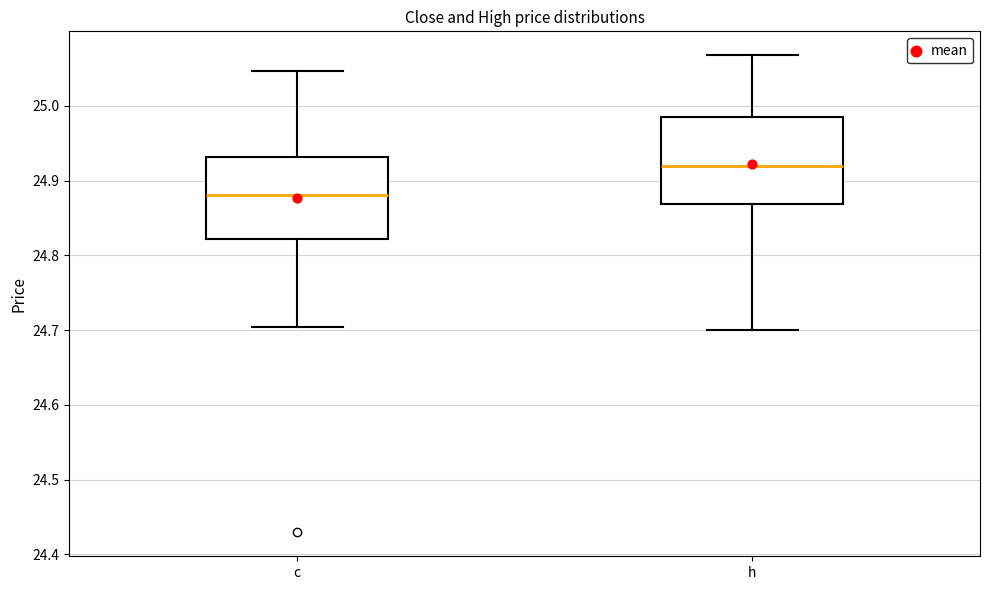

Reading left to right, transcribe this box plot: for each box, give where its median line is, the range the box spans, and where its two whiskers end, as read against the y-axis. The values are not printed on the chart, so give them approximately, as read against the axis.

c: median 24.88, box 24.82 to 24.93, whiskers 24.70 to 25.05
h: median 24.92, box 24.87 to 24.99, whiskers 24.70 to 25.07